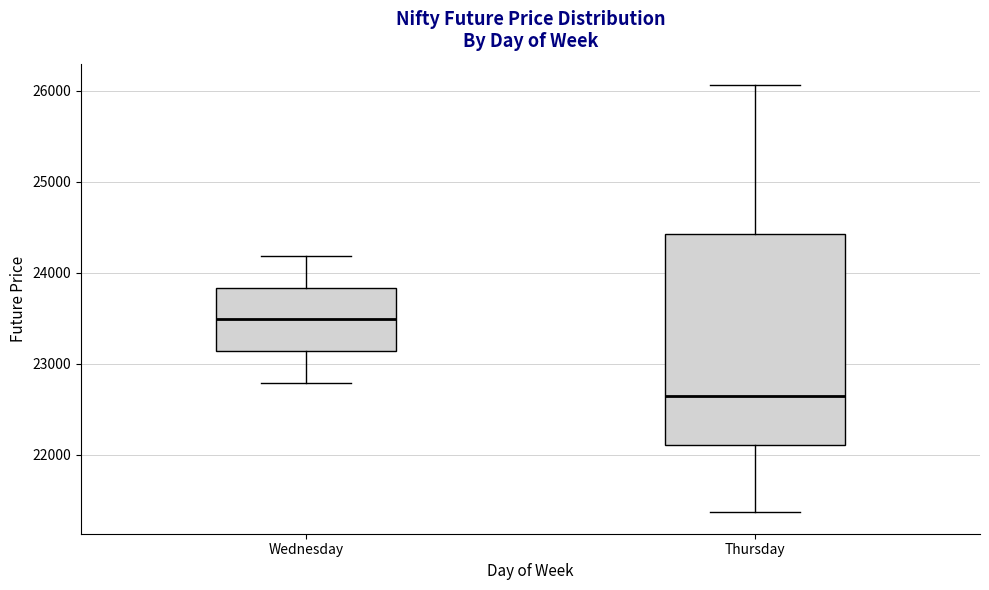

Which box has the highest median line?

Wednesday